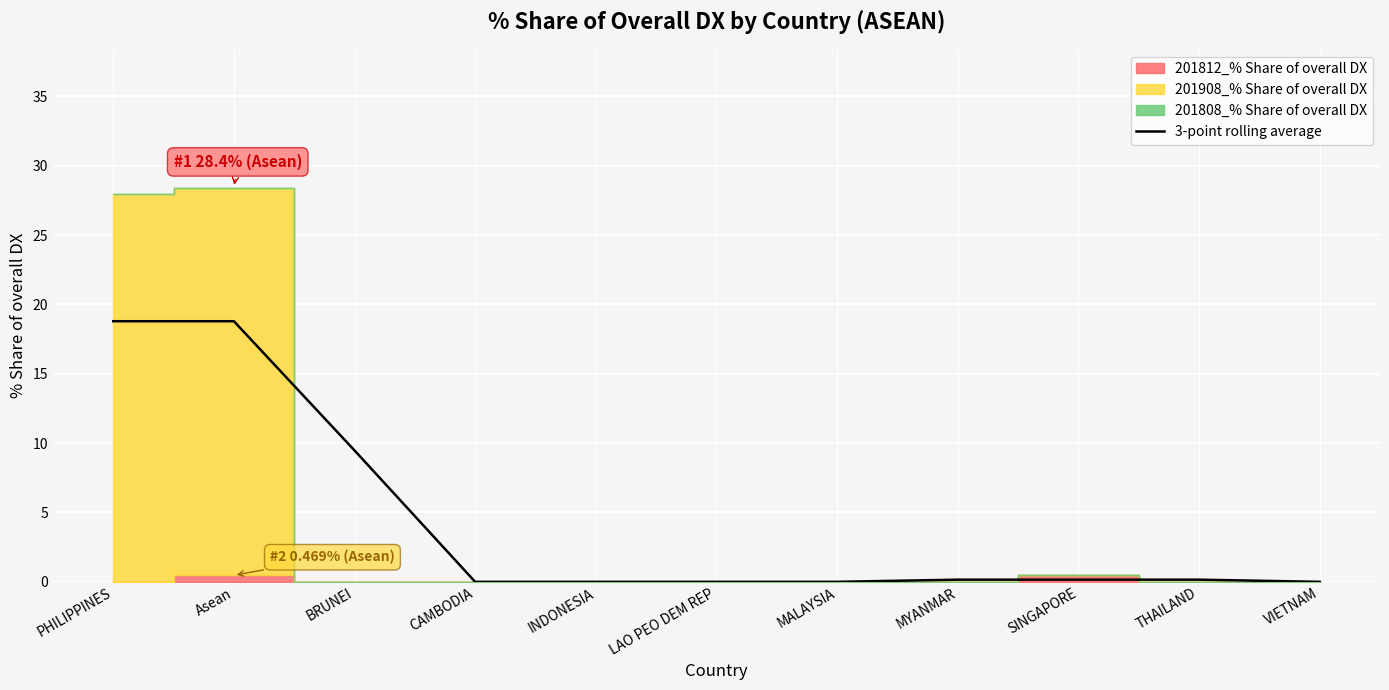

The value at MYANMAR is 0.2. True or false?

True